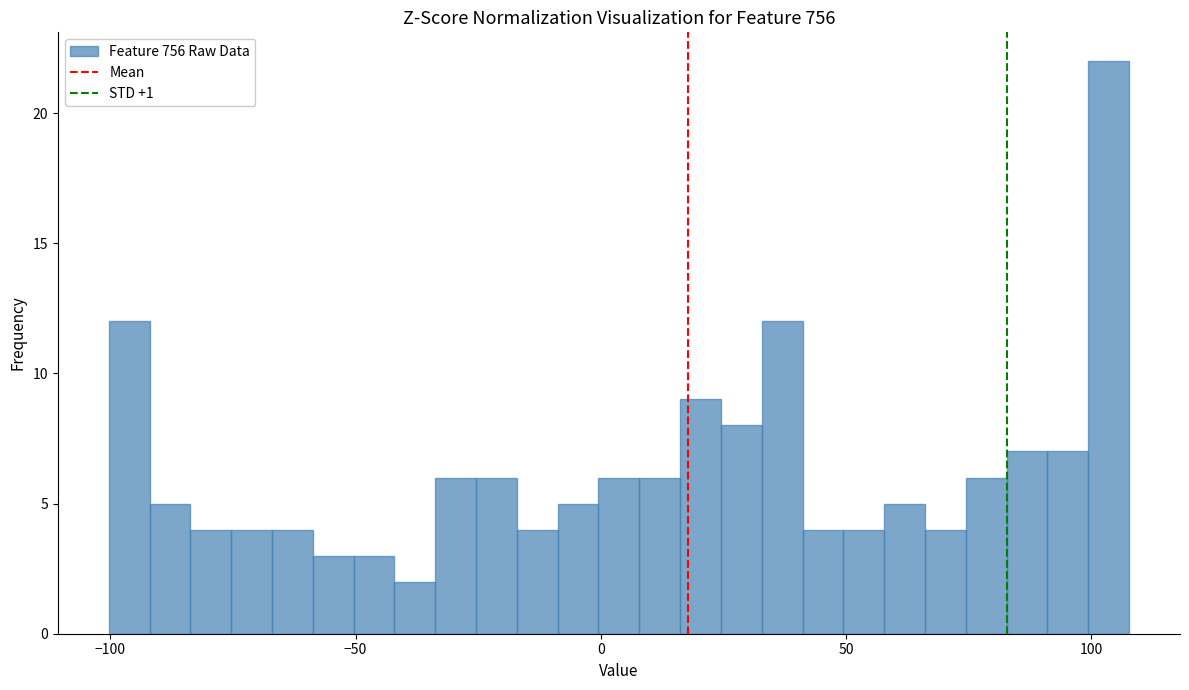

Around what value on the x-axis is the tallest bar? Give the approximate position of its centre, as read against the axis.

105